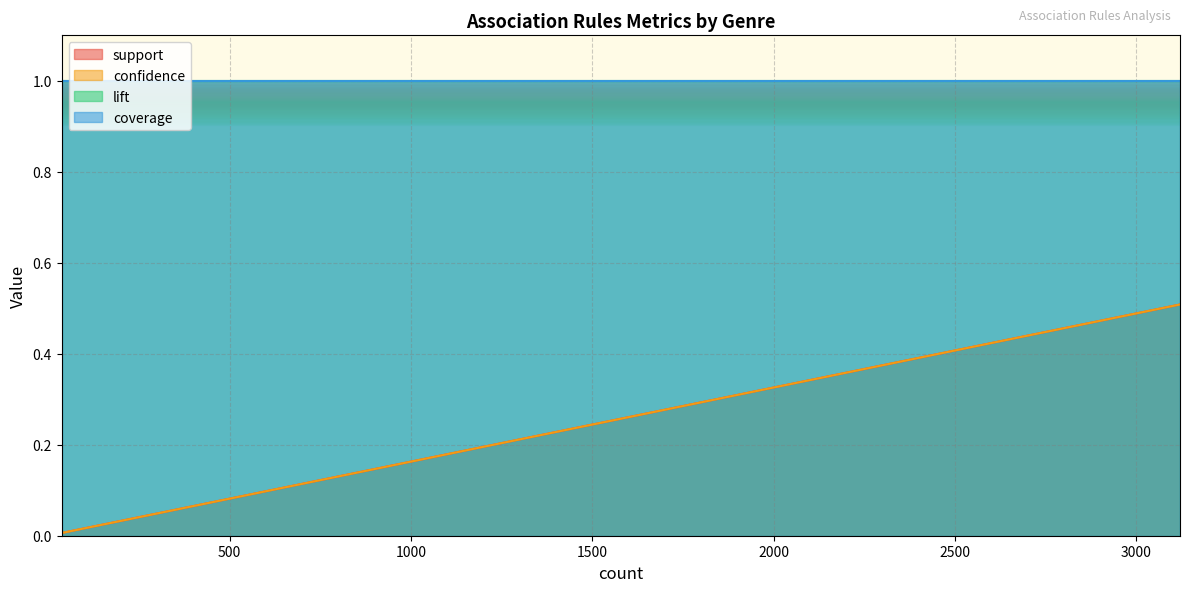

Which series has the largest range (max minus min)?

support